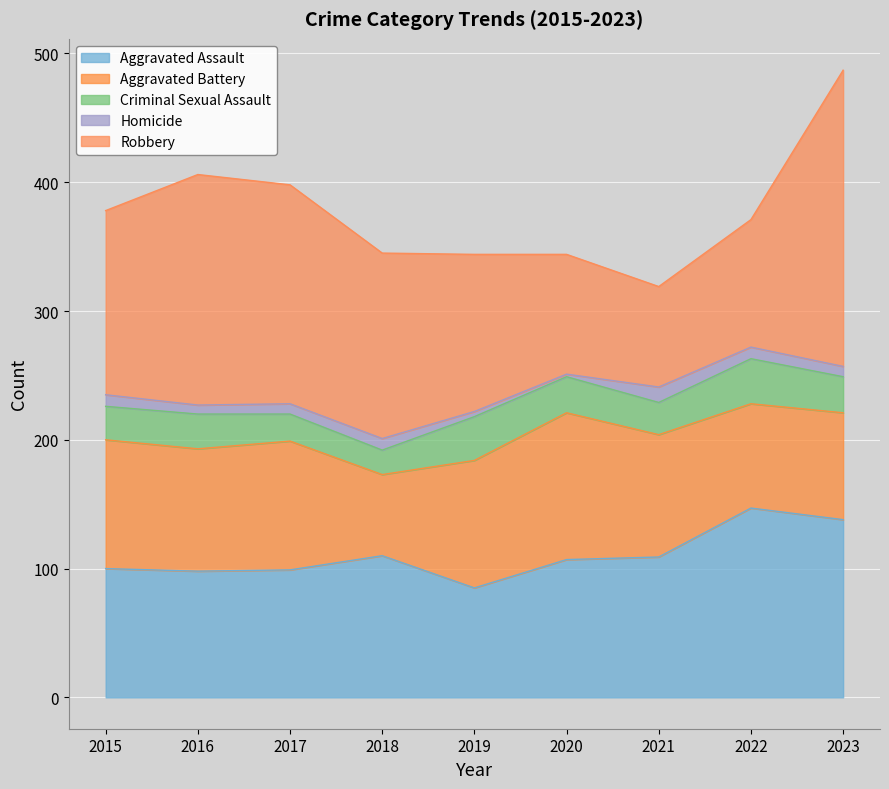

What is the value of the Aggravated Assault point at the 9th from the left?

138